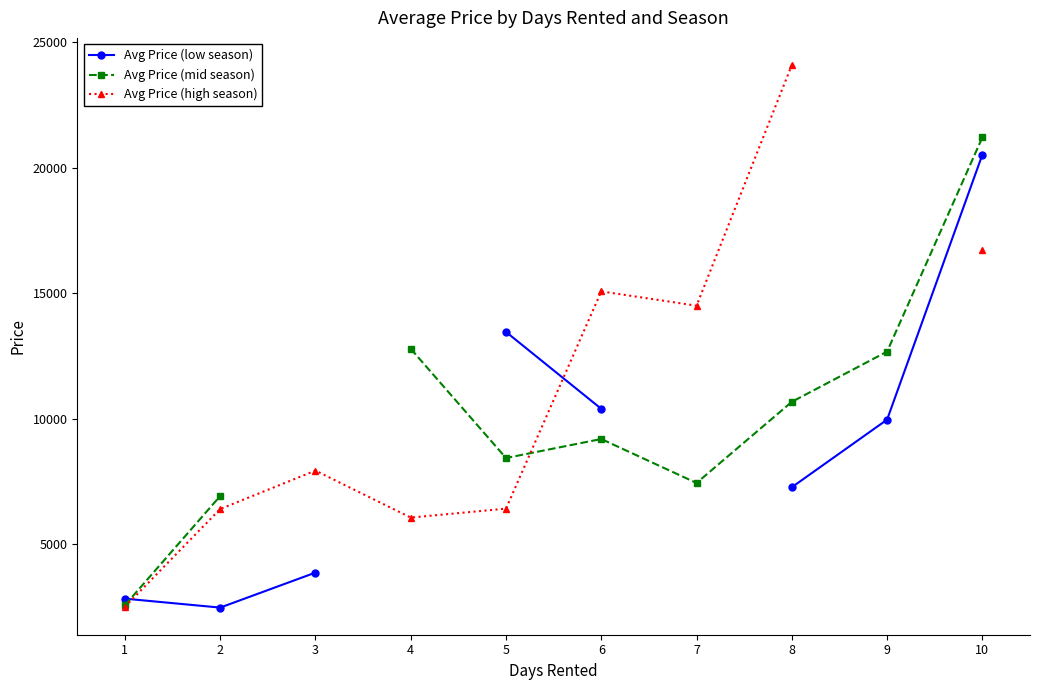

How many intersections are there between Avg Price (high season) and Avg Price (low season)?

2